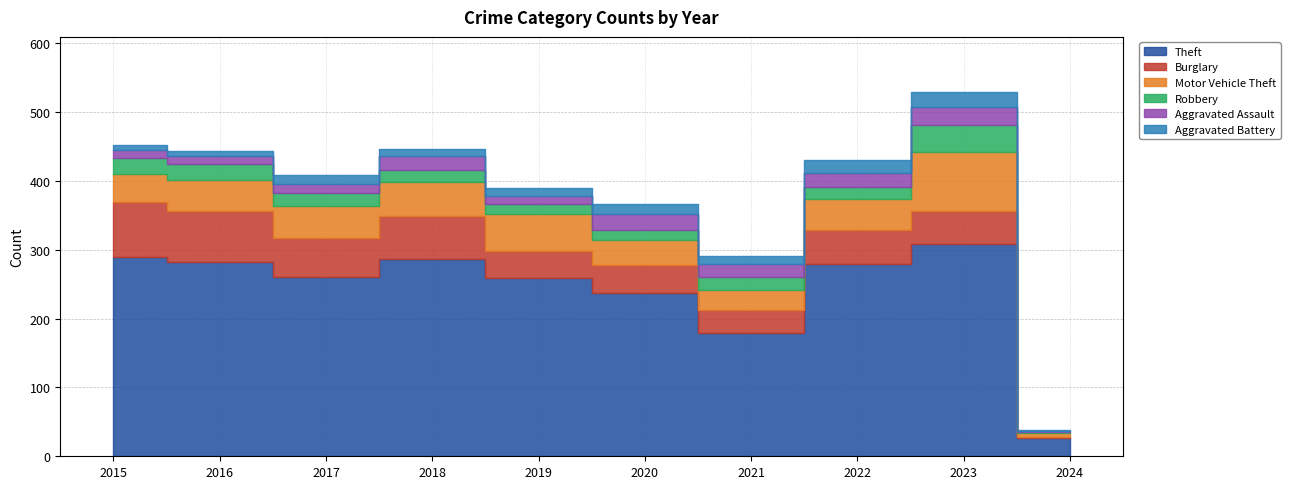

How many lines are shown in the chart?

6